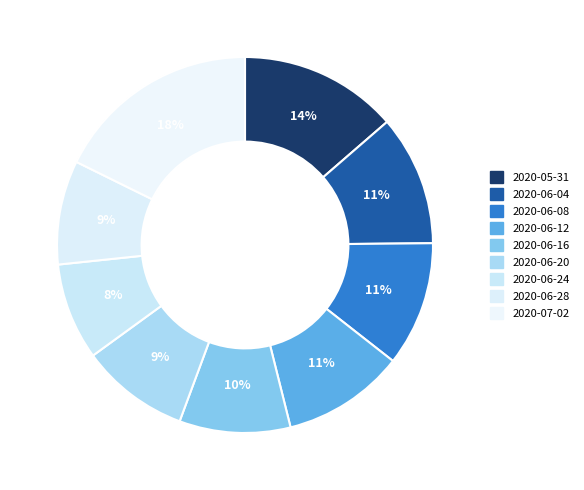

How many segments does this pie chart have?

9